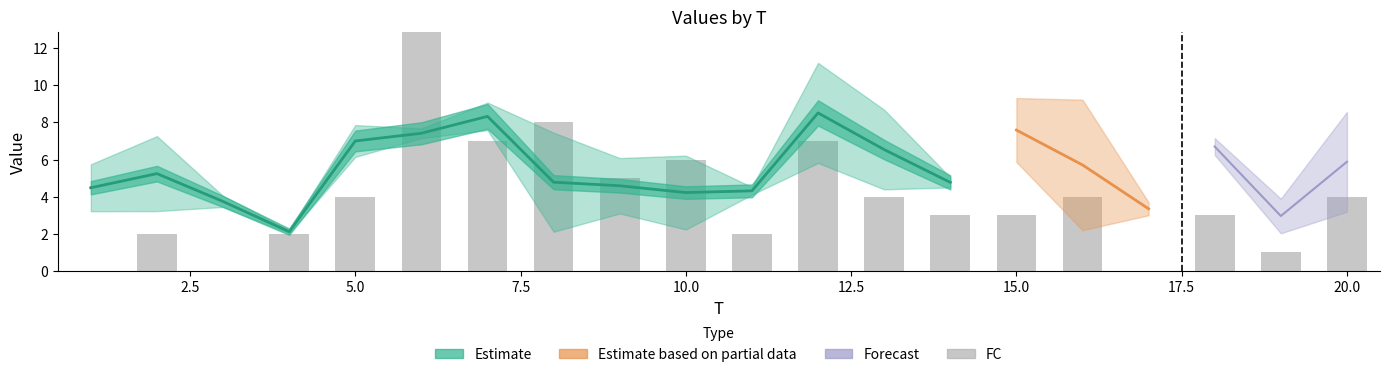

The value at 15.0 is 3. True or false?

True